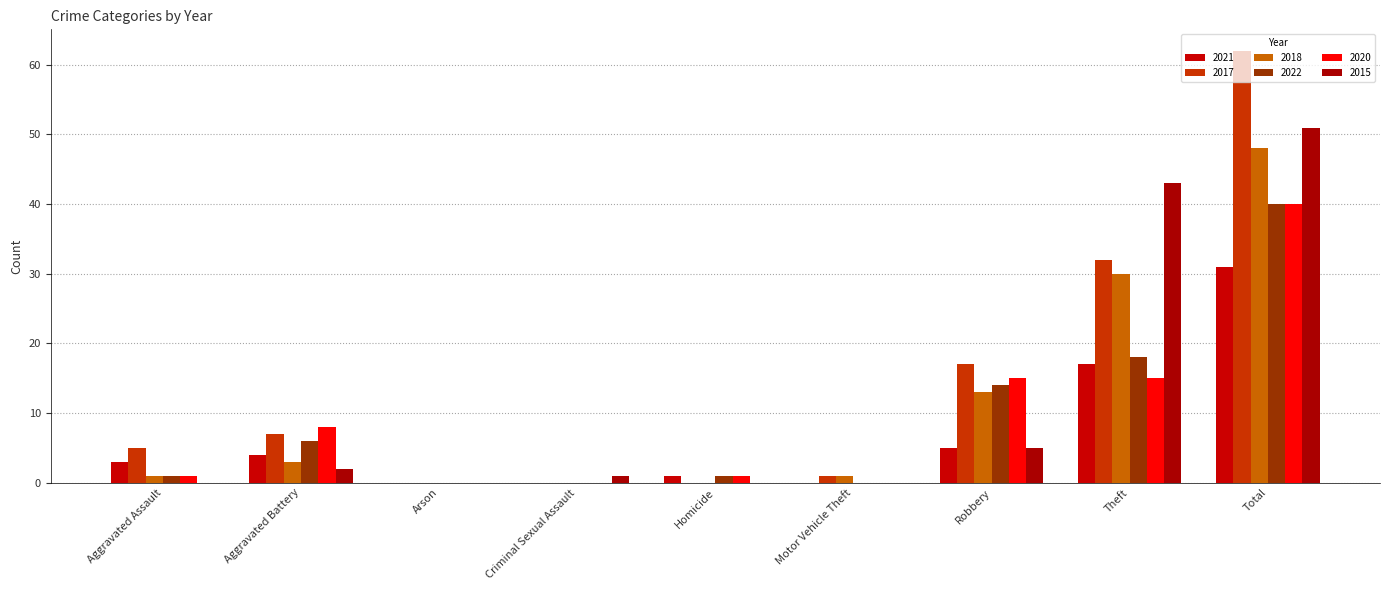

Reading left to right, transcribe all the data shown in this chart.

2021: 3	4	0	0	1	0	5	17	31
2017: 5	7	0	0	0	1	17	32	62
2018: 1	3	0	0	0	1	13	30	48
2022: 1	6	0	0	1	0	14	18	40
2020: 1	8	0	0	1	0	15	15	40
2015: 0	2	0	1	0	0	5	43	51